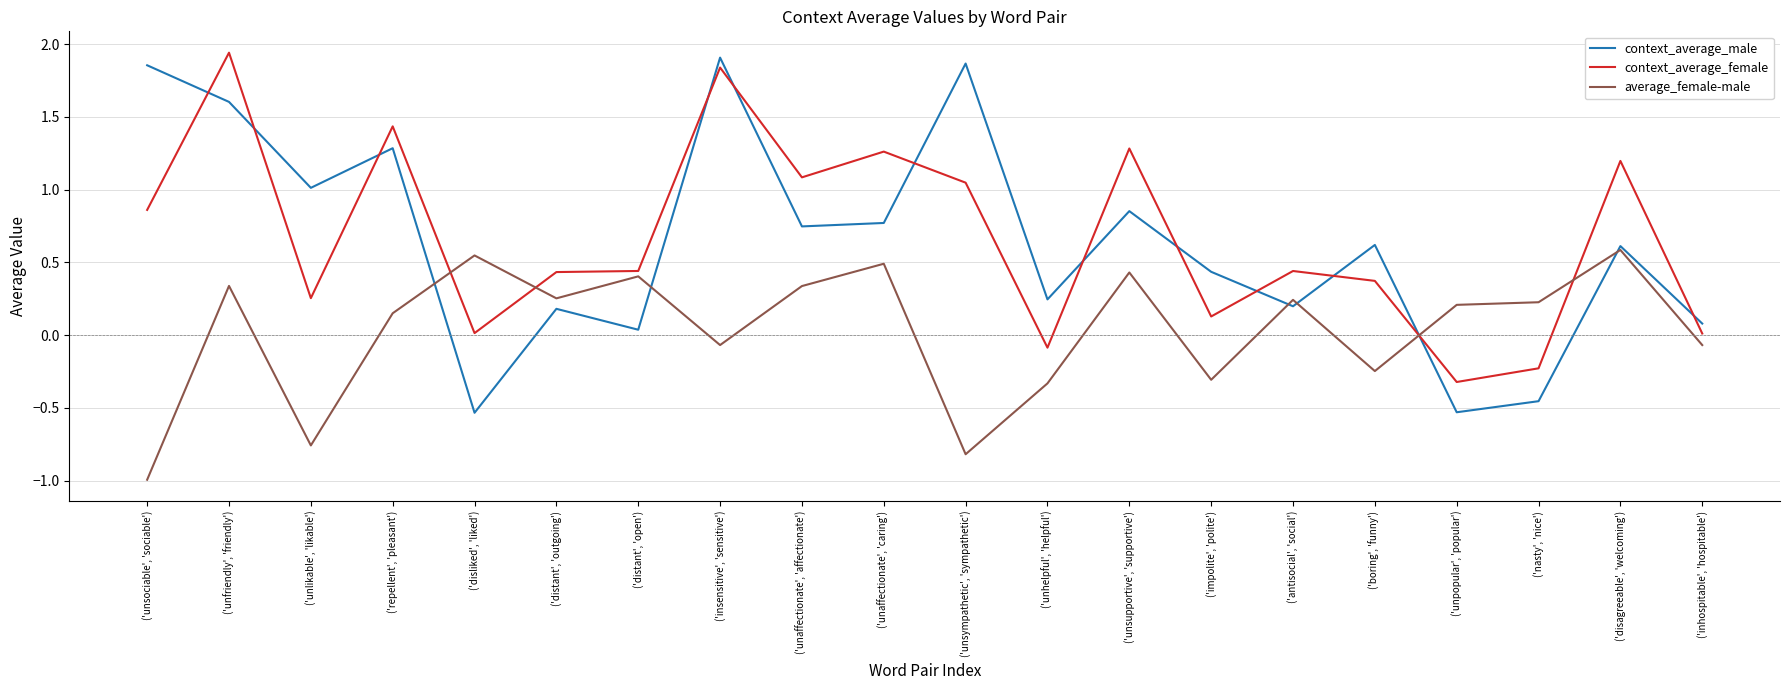

Is it true that average_female-male equals -0.8 at ('unlikable', 'likable')?

True